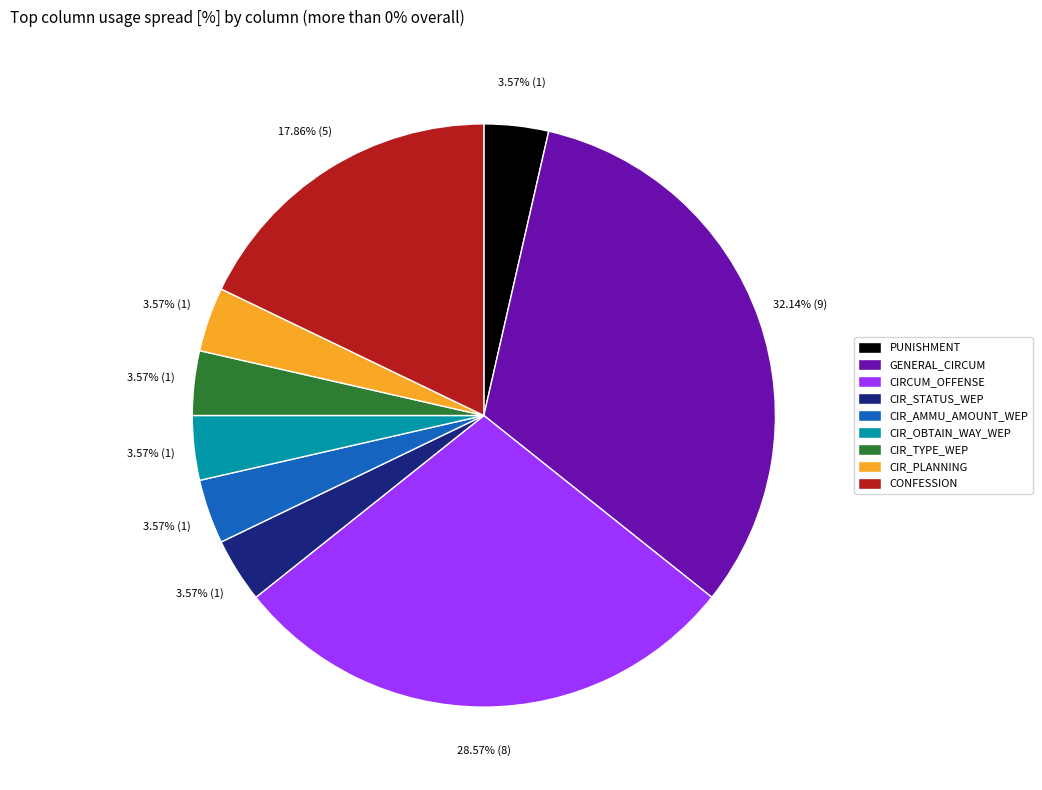

How many segments does this pie chart have?

9